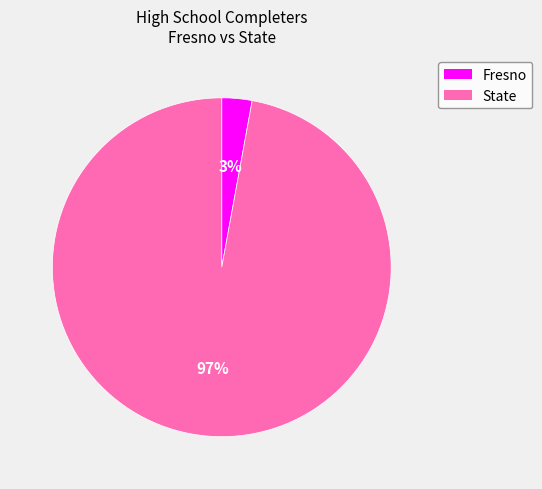

To the nearest percent, what is the difference between the largest and smallest slice percentages?

94%